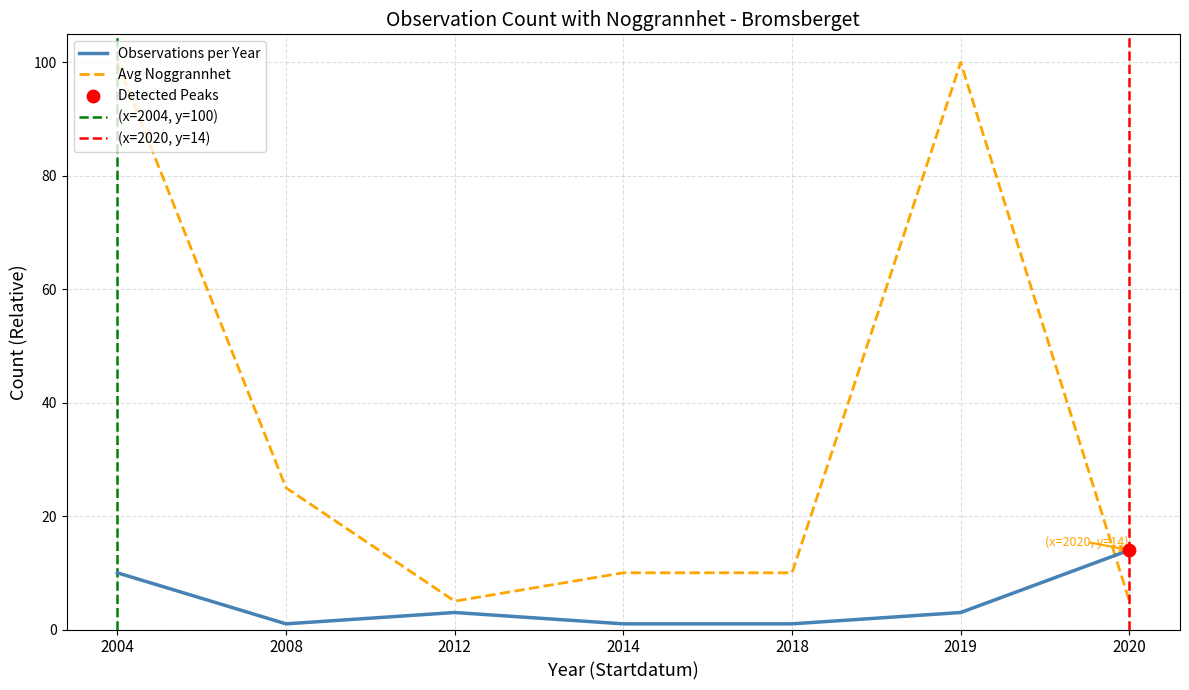

After their last crossing, which series has the higher values: Observations per Year or Avg Noggrannhet?

Observations per Year